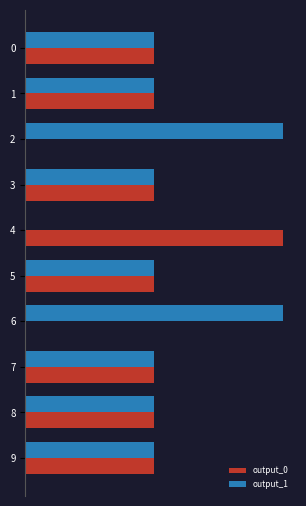

The value of output_1 at 6 is 2. True or false?

True